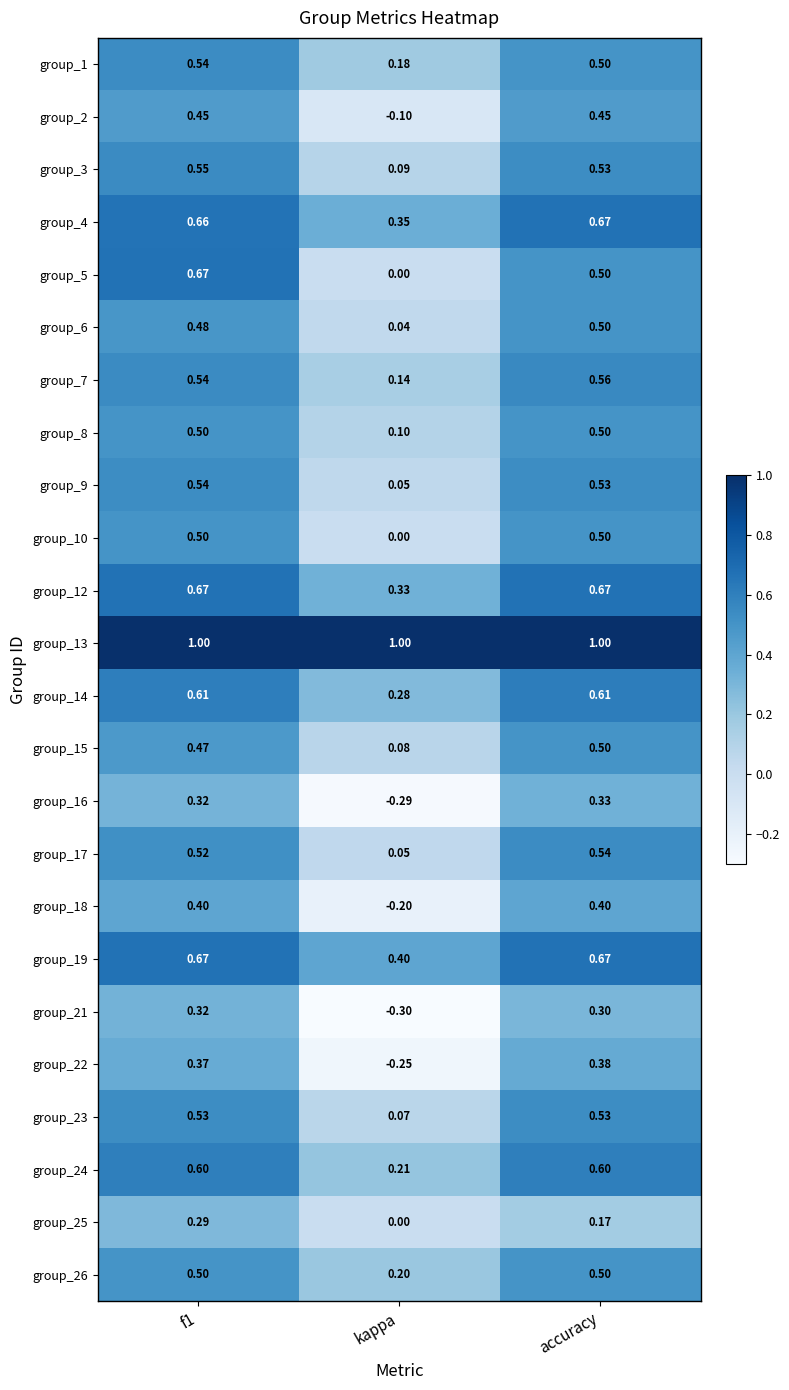

Is the value of group_25 at f1 greater than the value of group_16 at accuracy?

No